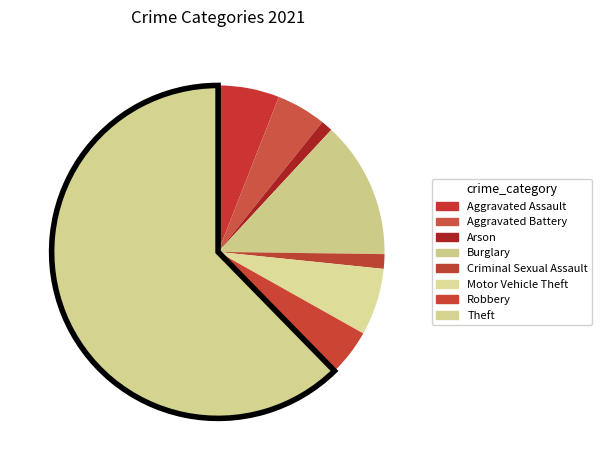

Does Theft represent more than half of the total?

Yes